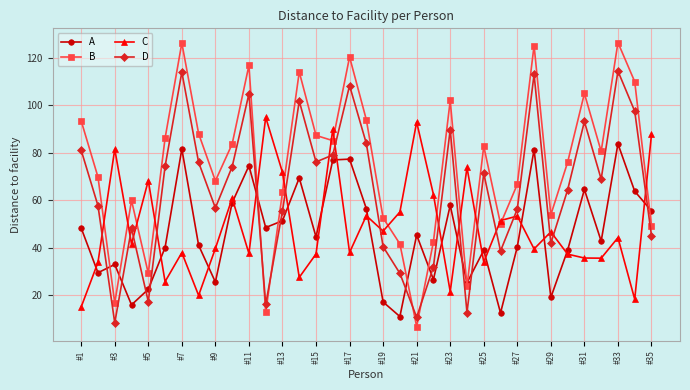

What is the average value of the B series?

74.6